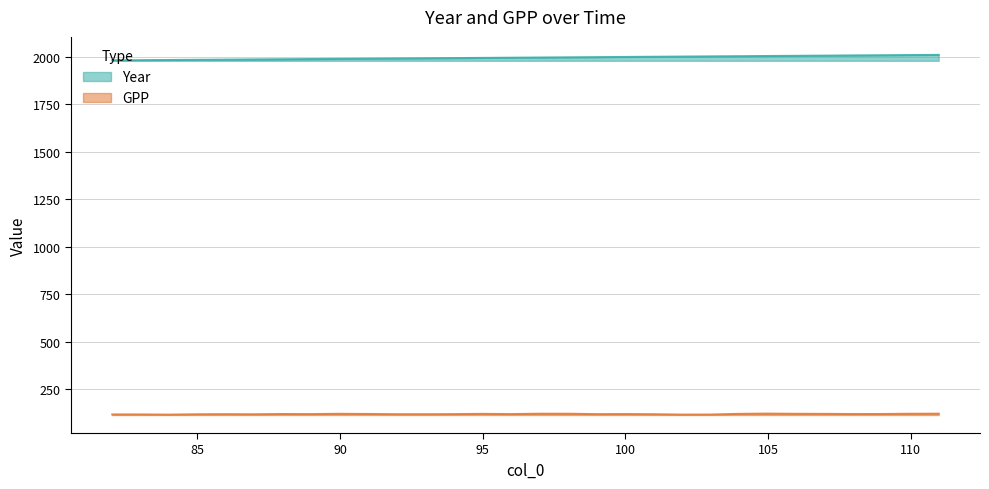

Does the chart have visible grid lines?

Yes